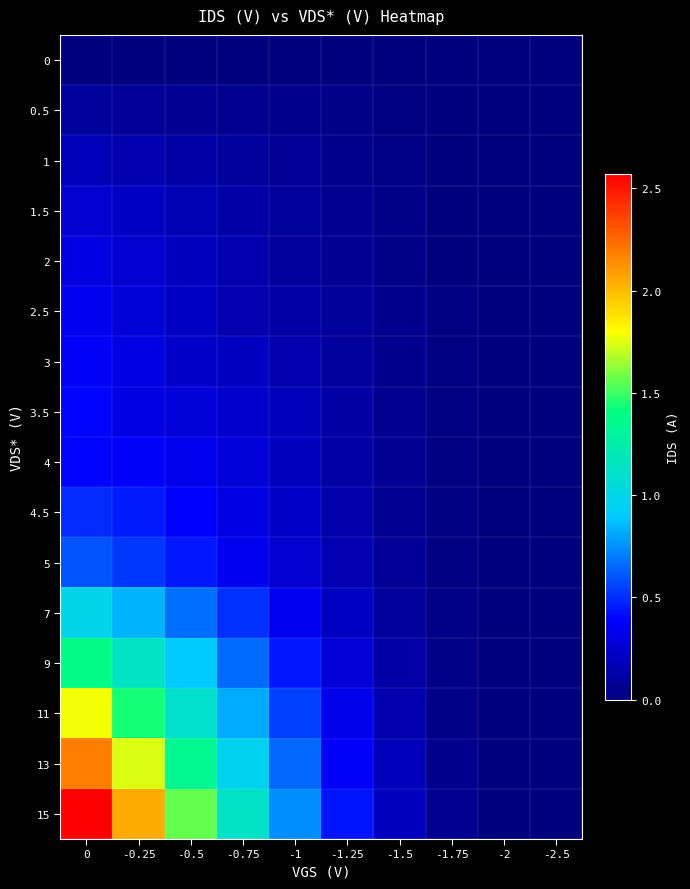

Reading left to right, extract all data points from this chart.

row_0: 0.0	0.0	0.0	0.0	0.0	0.0	0.0	0.0	0.0	0.0
row_1: 0.1	0.1	0.1	0.1	0.0	0.0	0.0	0.0	0.0	0.0
row_2: 0.2	0.1	0.1	0.1	0.1	0.0	0.0	0.0	0.0	0.0
row_3: 0.2	0.2	0.2	0.1	0.1	0.1	0.0	0.0	0.0	0.0
row_4: 0.3	0.2	0.2	0.1	0.1	0.1	0.0	0.0	0.0	0.0
row_5: 0.3	0.3	0.2	0.2	0.1	0.1	0.0	0.0	0.0	0.0
row_6: 0.4	0.3	0.2	0.2	0.1	0.1	0.0	0.0	0.0	0.0
row_7: 0.4	0.3	0.3	0.2	0.2	0.1	0.1	0.0	0.0	0.0
row_8: 0.4	0.4	0.3	0.3	0.2	0.1	0.1	0.0	0.0	0.0
row_9: 0.5	0.5	0.4	0.3	0.2	0.1	0.1	0.0	0.0	0.0
row_10: 0.6	0.5	0.4	0.3	0.2	0.2	0.1	0.0	0.0	0.0
row_11: 1.0	0.8	0.7	0.5	0.3	0.2	0.1	0.0	0.0	0.0
row_12: 1.4	1.1	0.9	0.7	0.4	0.3	0.1	0.0	0.0	0.0
row_13: 1.8	1.4	1.1	0.8	0.5	0.3	0.1	0.0	0.0	0.0
row_14: 2.2	1.7	1.3	1.0	0.6	0.4	0.2	0.0	0.0	0.0
row_15: 2.6	2.0	1.6	1.1	0.7	0.4	0.2	0.1	0.0	0.0